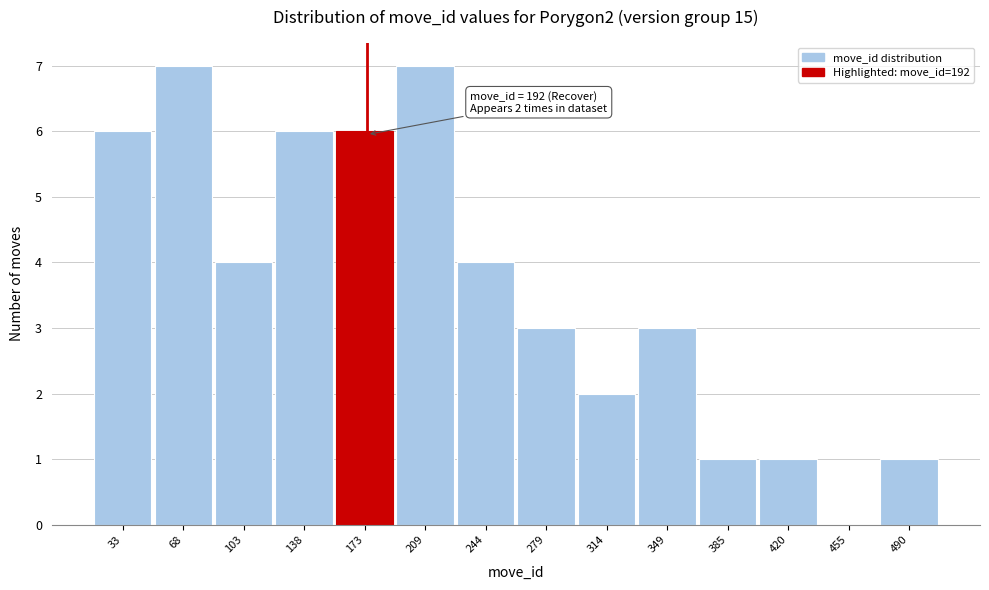

Reading left to right, list all the values displayed in this chart.

33=6	68=7	103=4	138=6	173=6	209=7	244=4	279=3	314=2	349=3	385=1	420=1	455=0	490=1